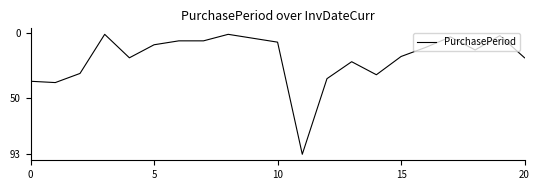

Reading right to left, extract all data points from this chart.

19	2	13	3	11	18	32	22	35	93	7	4	1	6	6	9	19	1	31	38	37